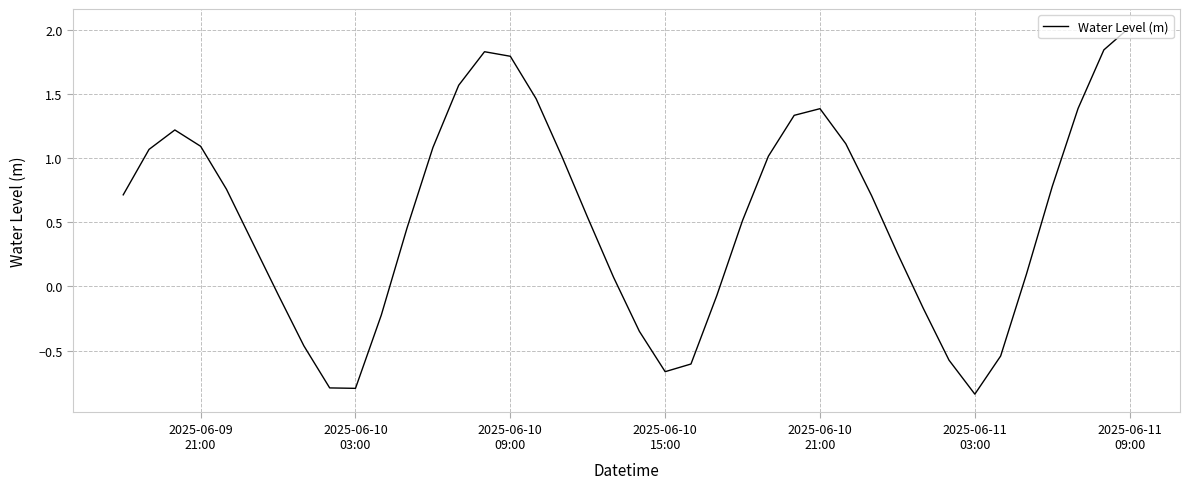

Does the chart display data point markers on the line(s)?

No